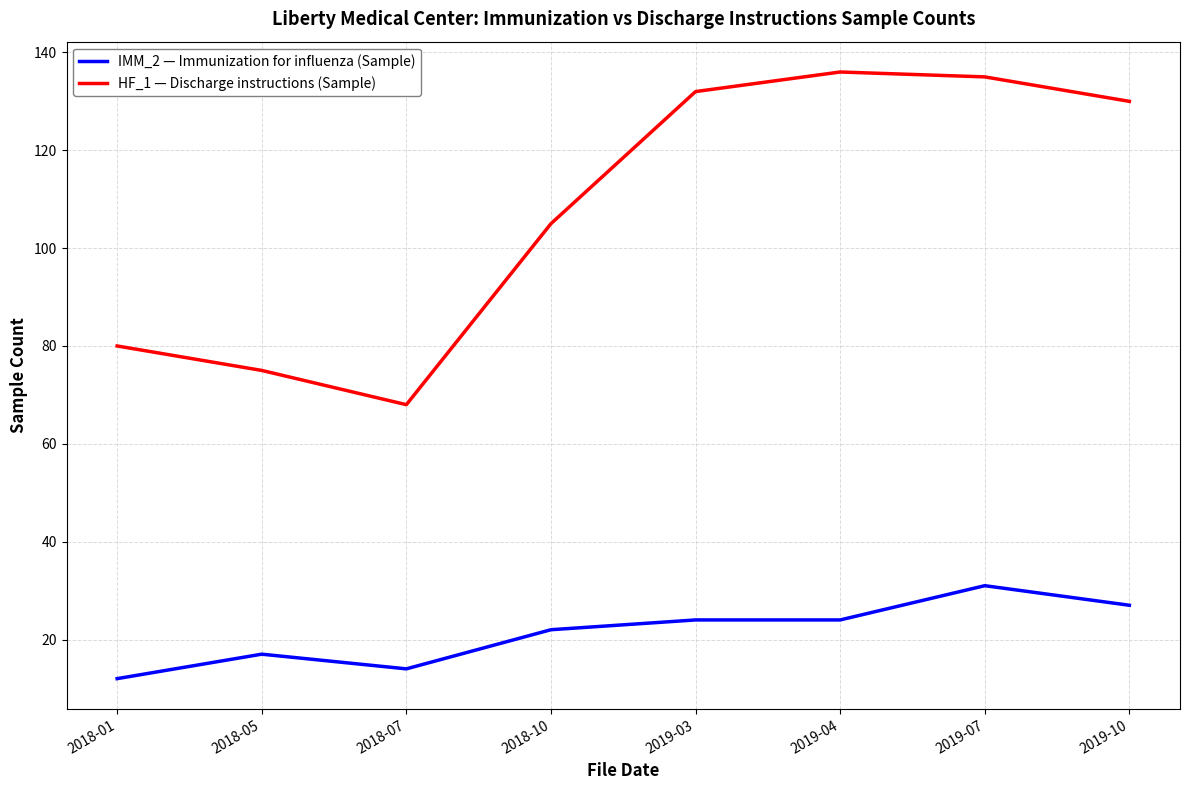

What position from the right is 2018-10?

5